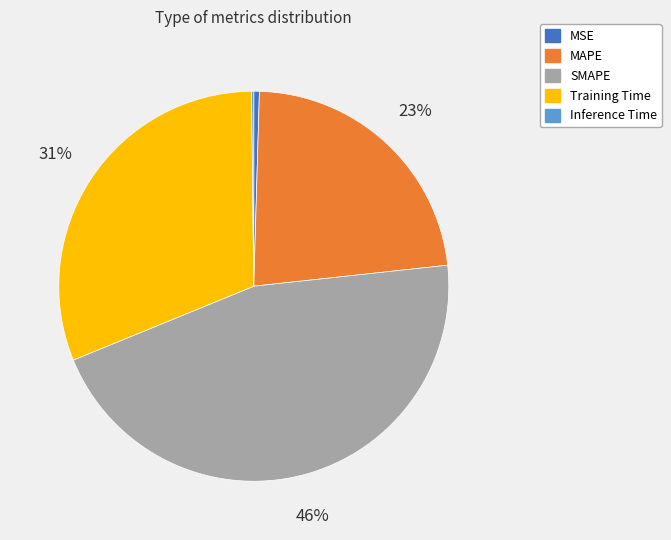

Is there a majority slice in this chart?

No